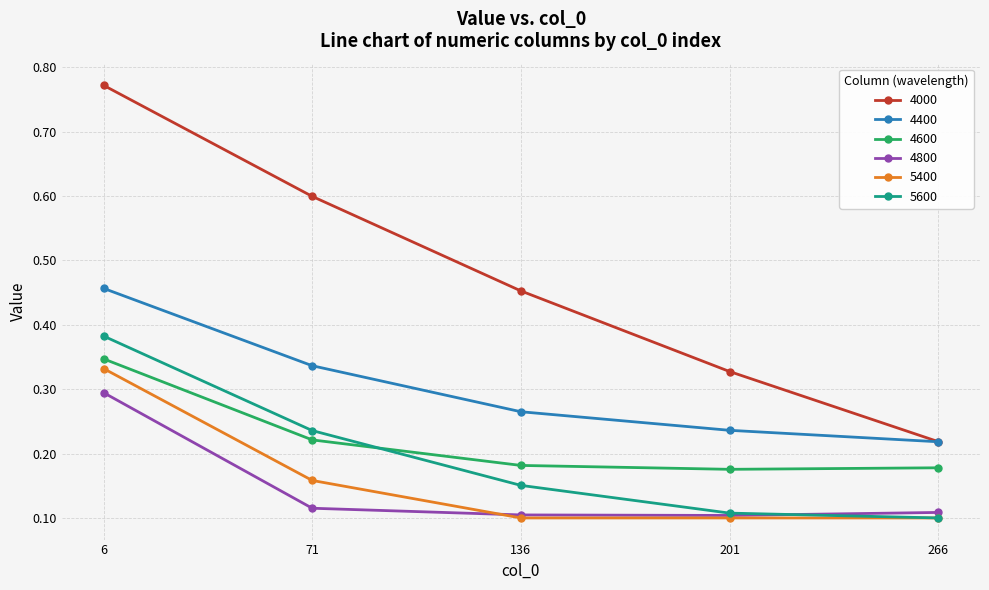

Which series changed the most between 201 and 266?

4000